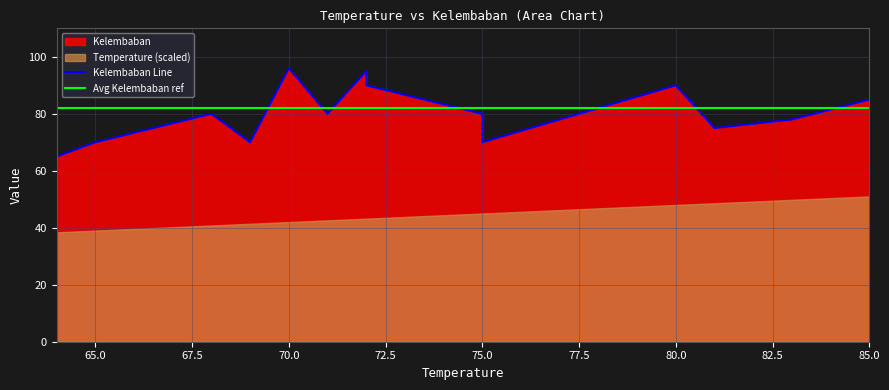

What is the change in value from 65 to 70?

+26